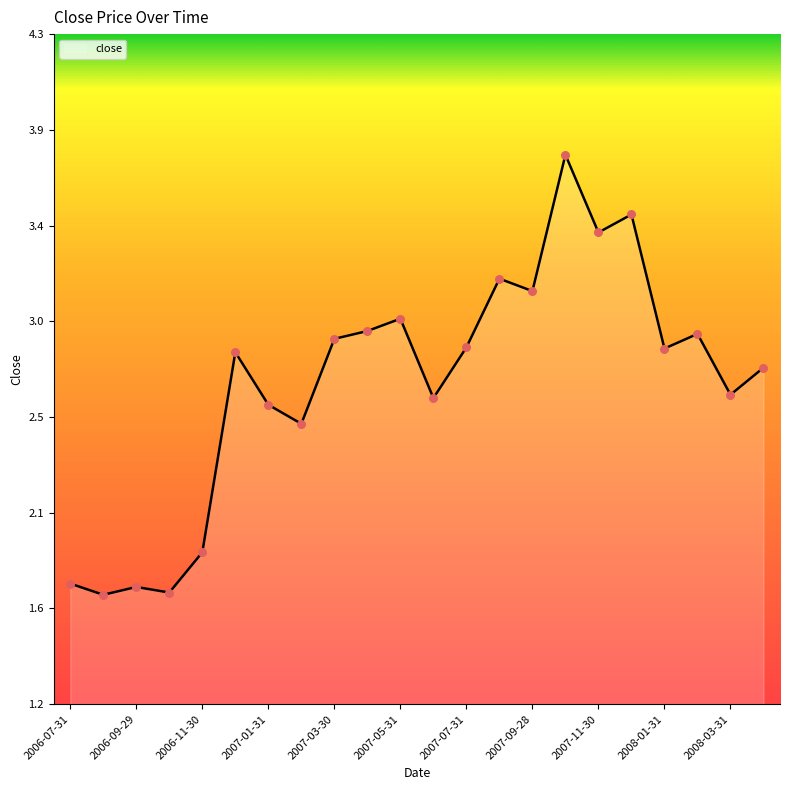

Approximately how many times larger is the value at 2007-01-31 compared to 2006-12-29?

0.9